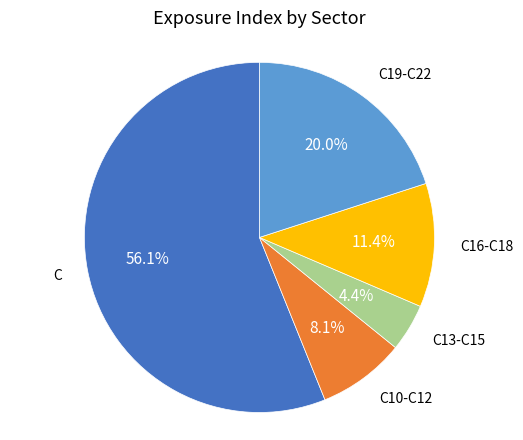

Does any single category account for the majority?

Yes